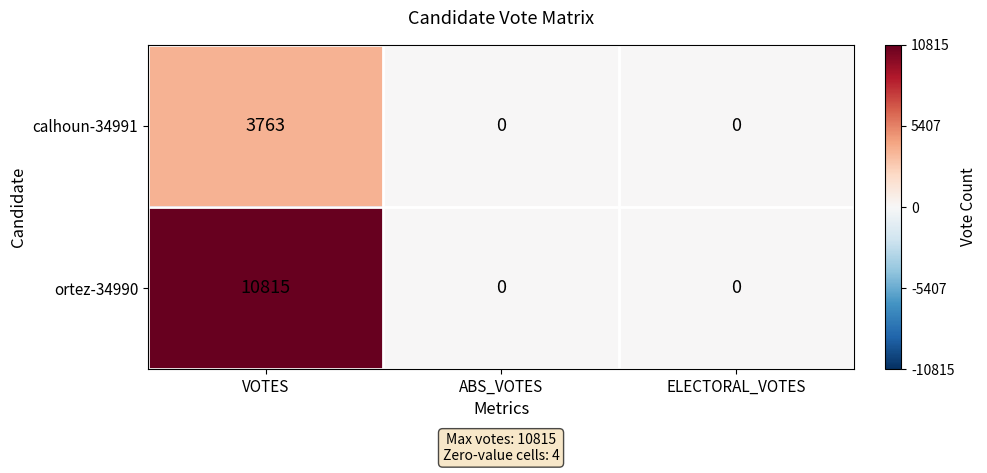

What is the difference between the maximum and second lowest values in the ortez-34990 series?

10815